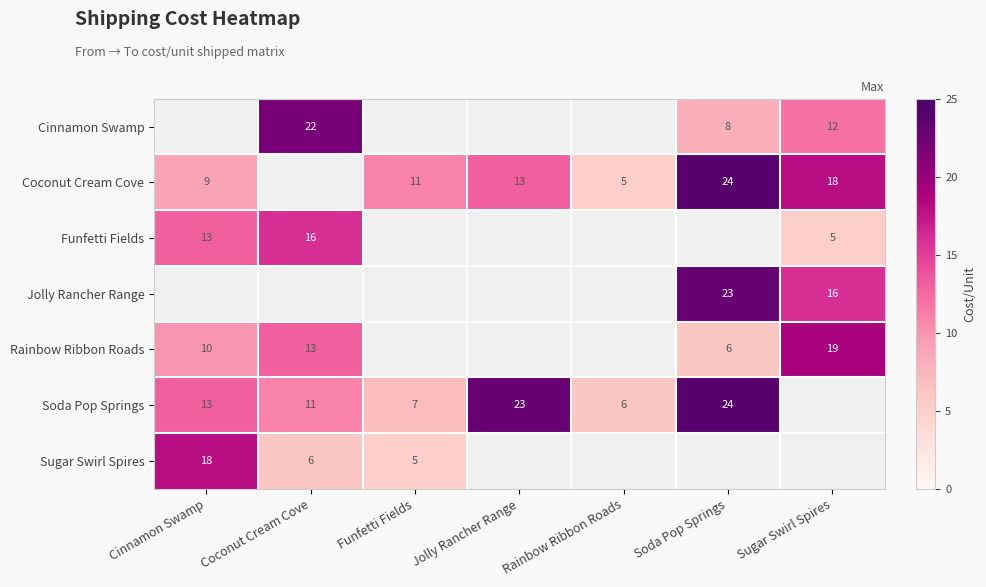

Which label corresponds to the smallest value in the chart?

Rainbow Ribbon Roads